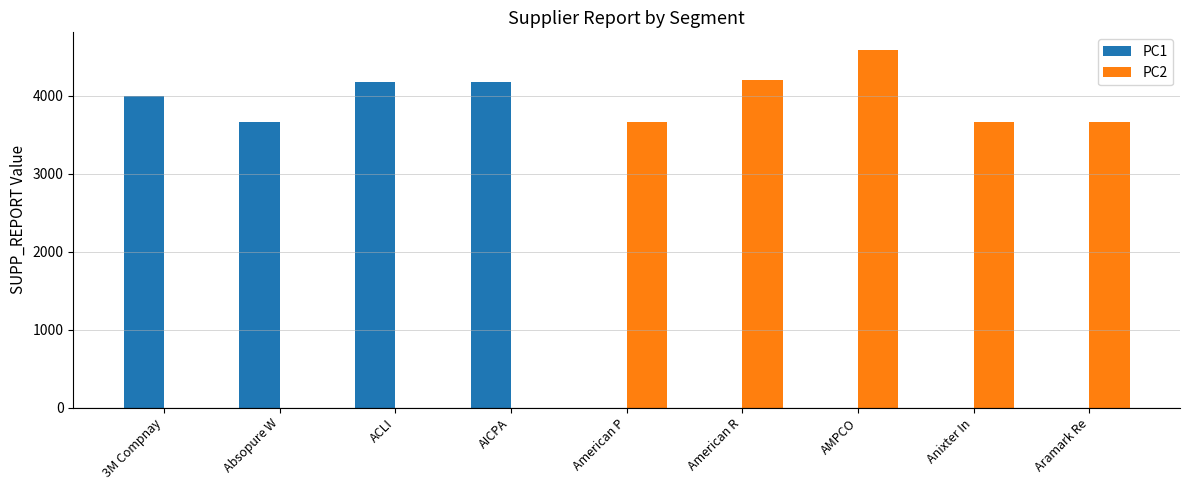

At which category is the sum across all series the highest?

AMPCO